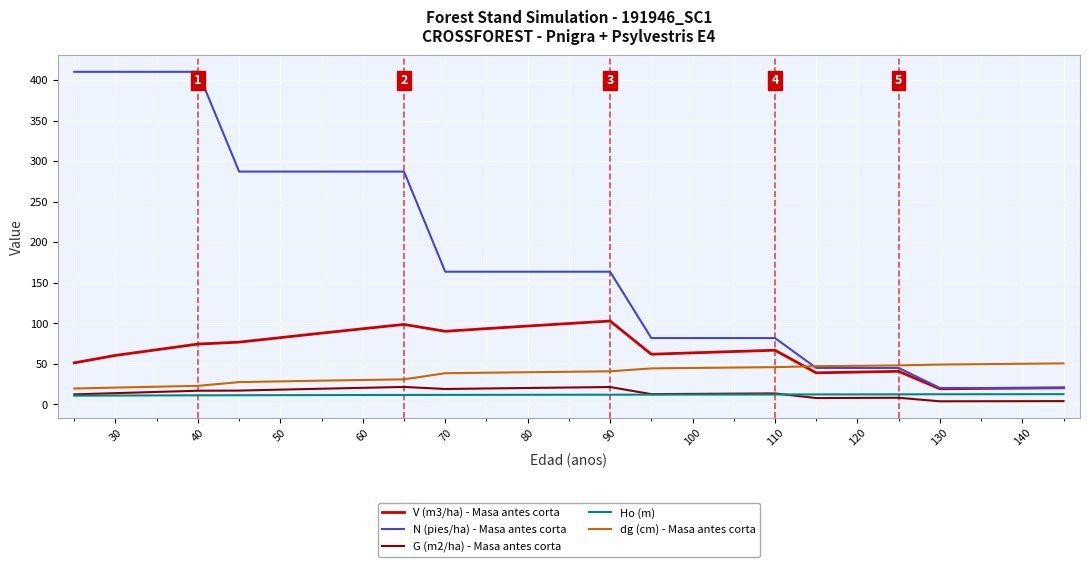

How many intersections are there between N (pies/ha) - Masa antes corta and V (m3/ha) - Masa antes corta?

1